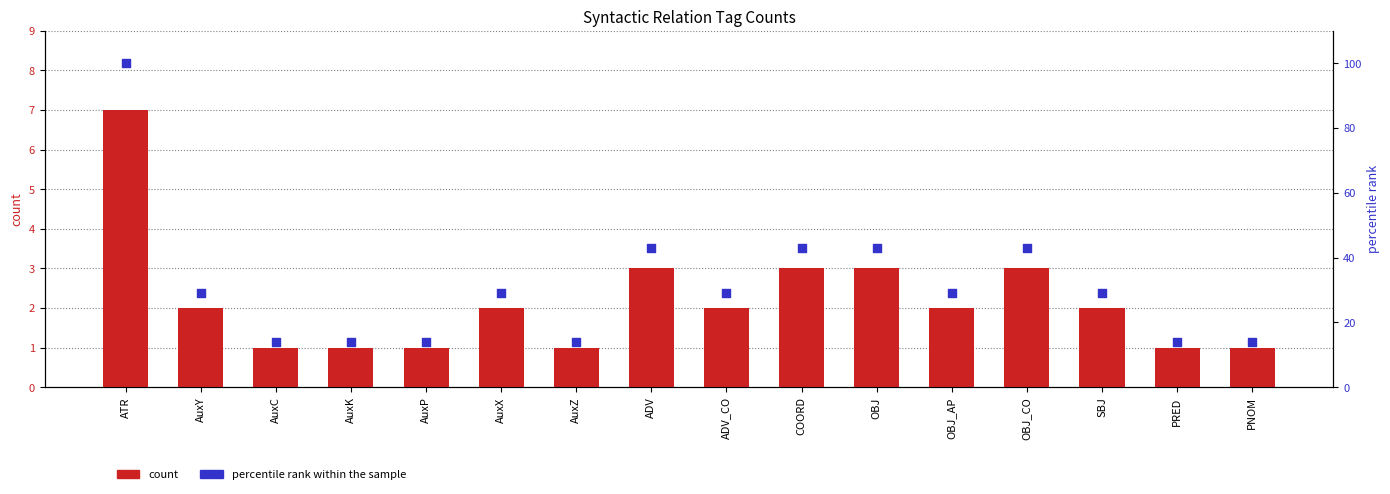

Which series reaches the minimum Y coordinate?

count